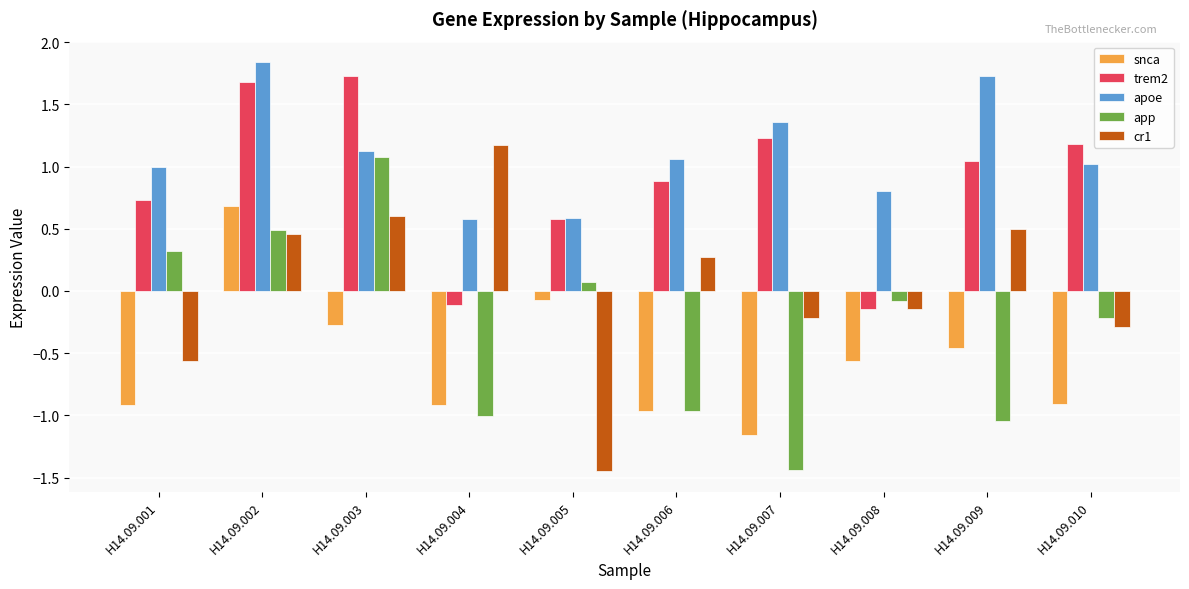

At how many categories does at least one series exceed 0?

10